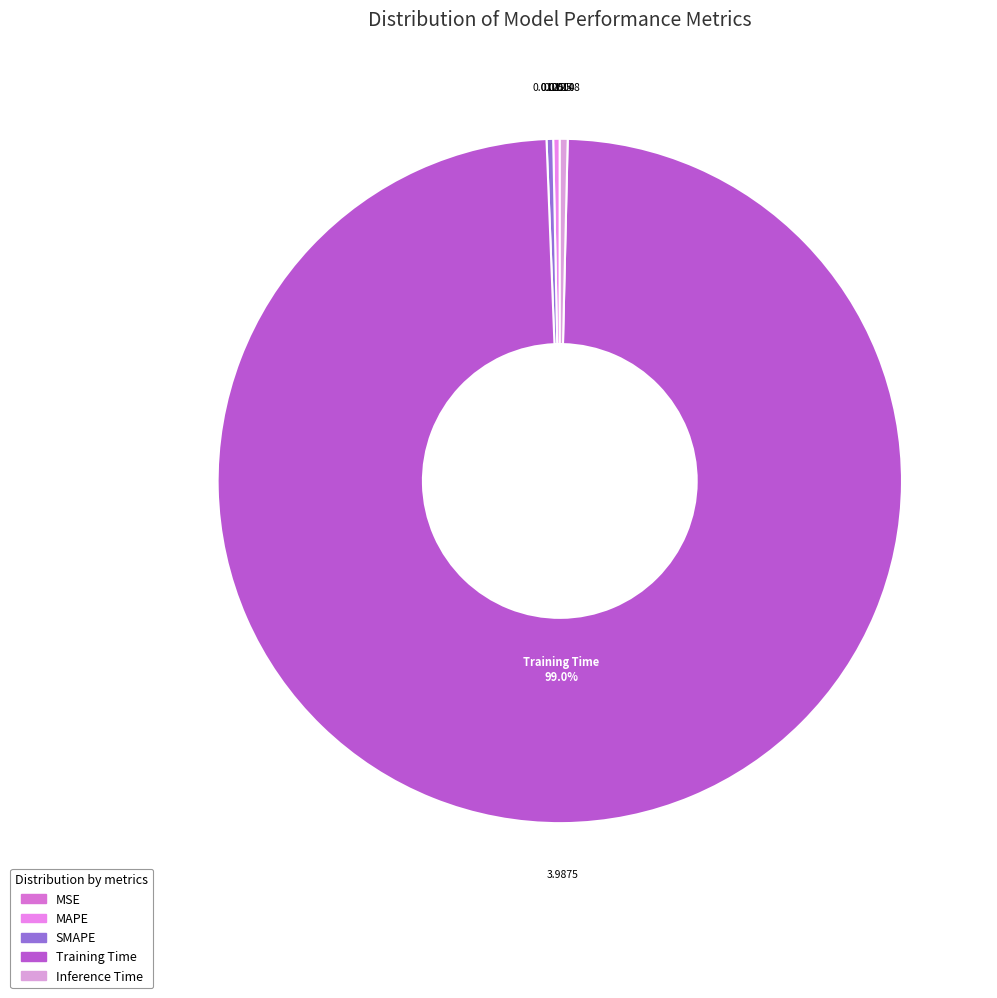

What is the total percentage of SMAPE and MAPE?

0.6%